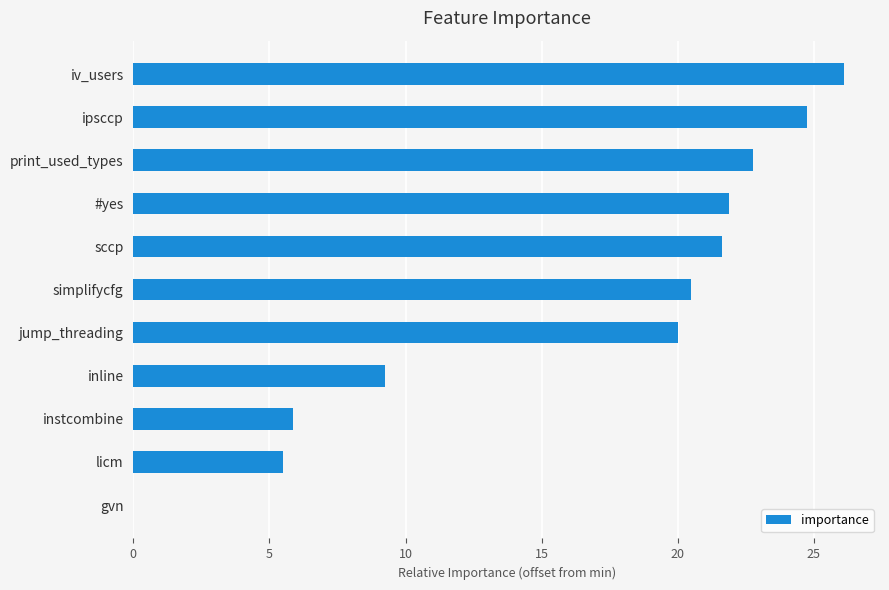

What is the maximum value shown in the chart?

26.1